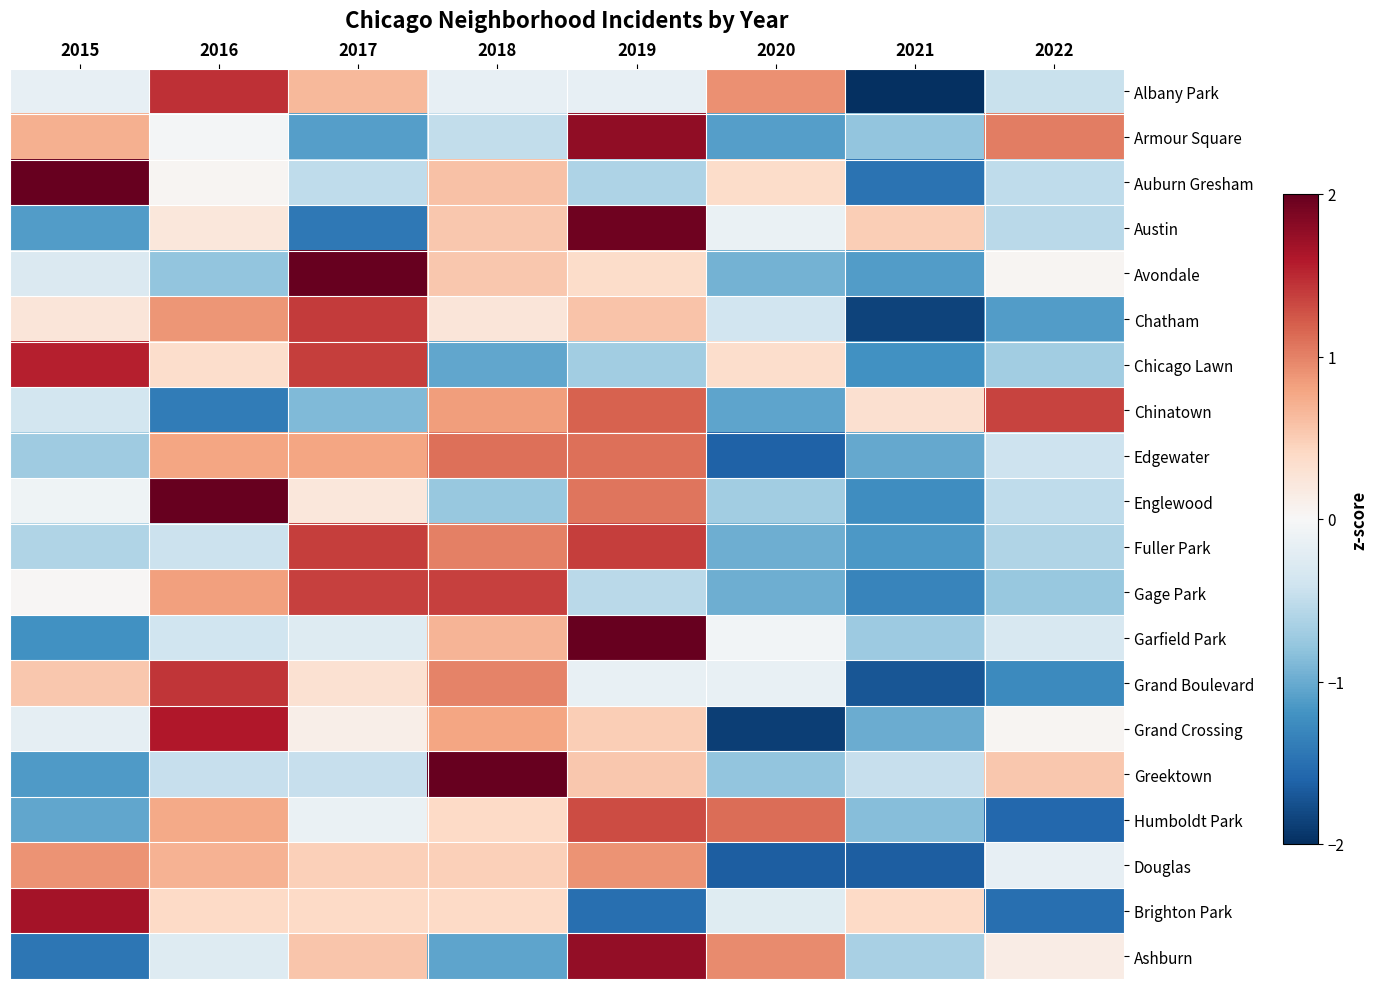

At which category does the chart reach its minimum across all series?

2021